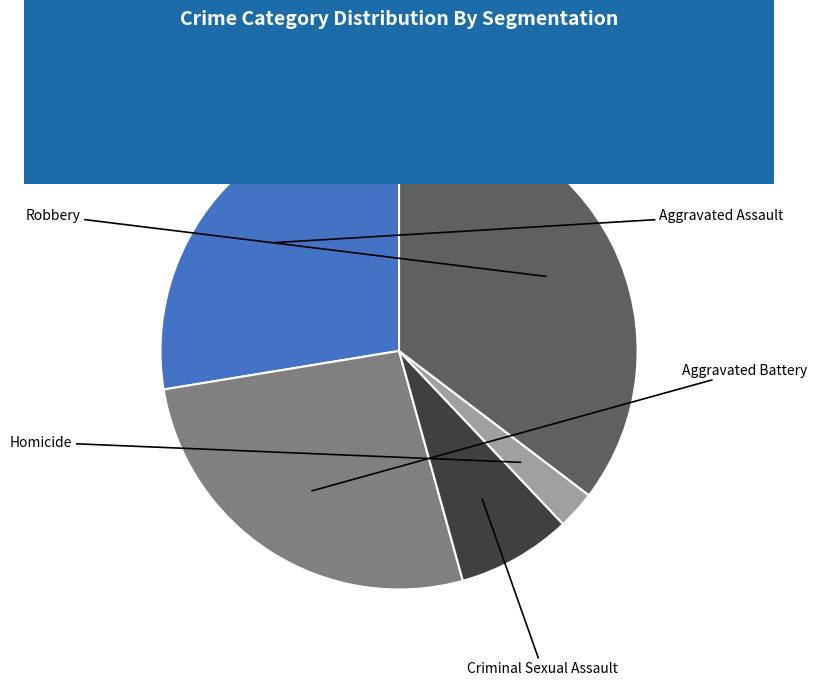

Rank the categories by value from lowest to highest.

Homicide, Criminal Sexual Assault, Aggravated Battery, Aggravated Assault, Robbery